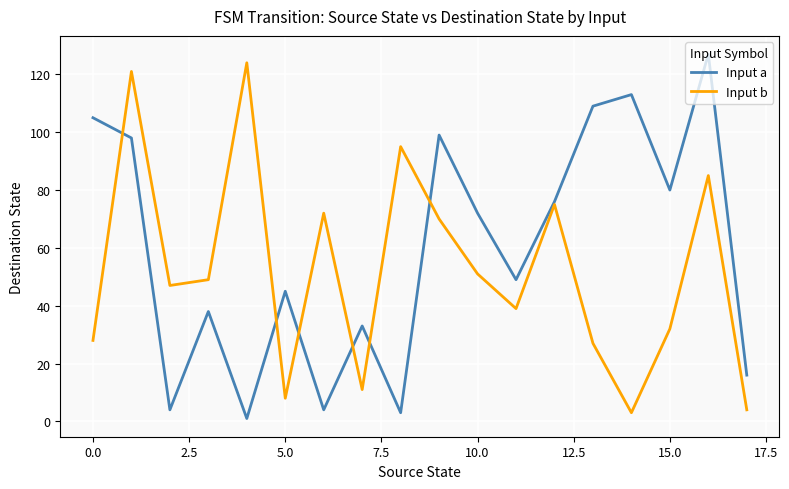

Which series has the largest total across all categories?

Input a